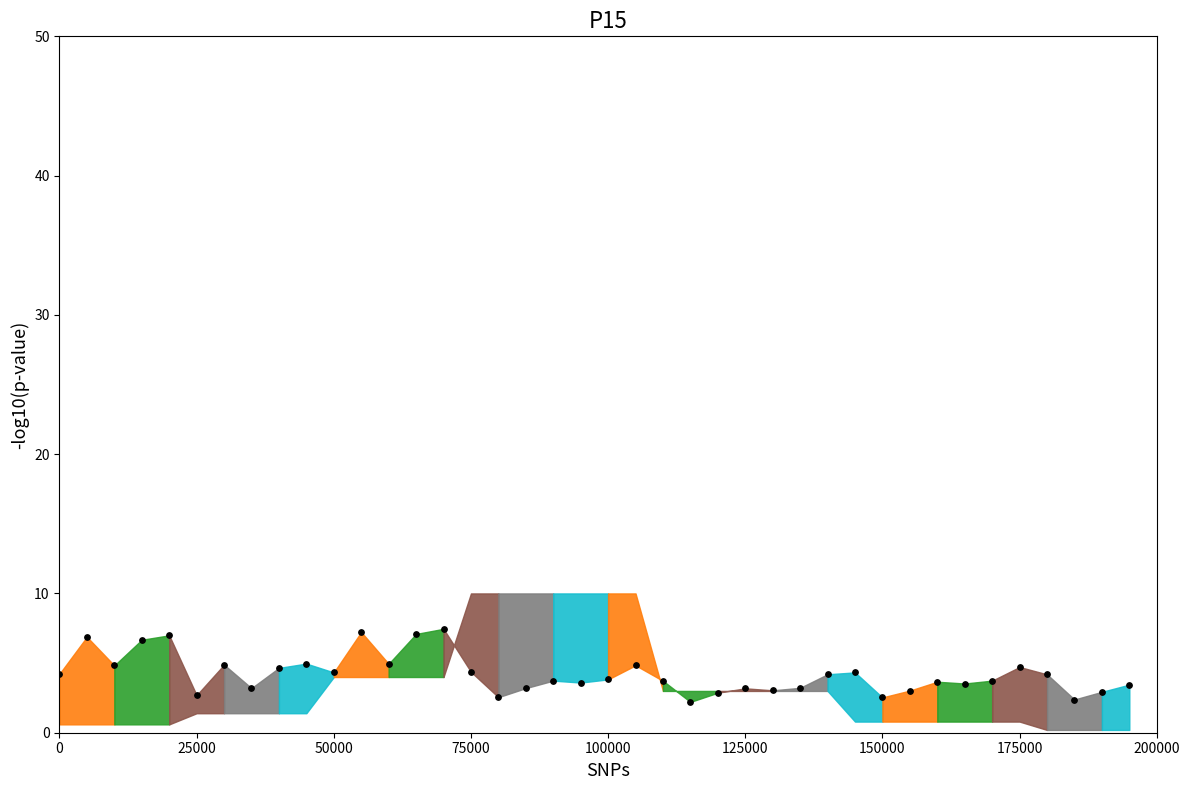

What is the range of X values (max minus min)?

195000.0